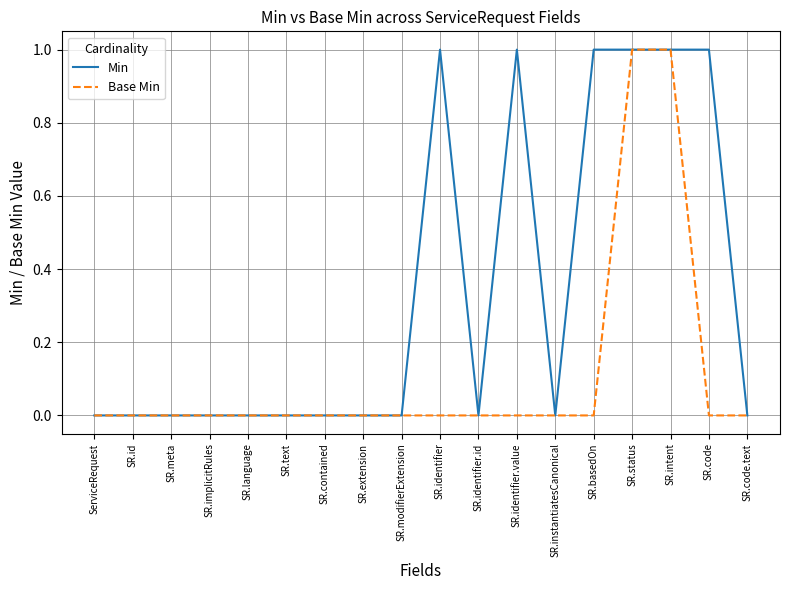

What are all the series names shown in the legend?

Min, Base Min